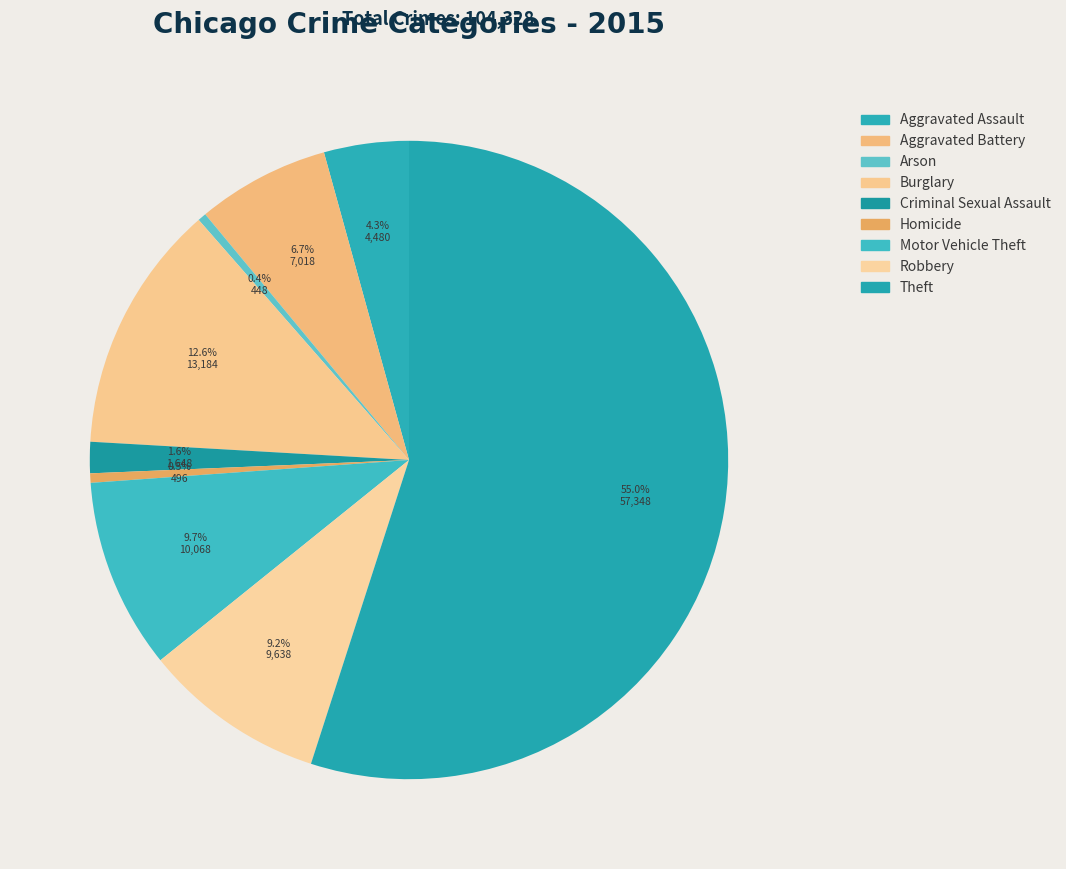

Which category has the smallest portion of the pie?

Arson